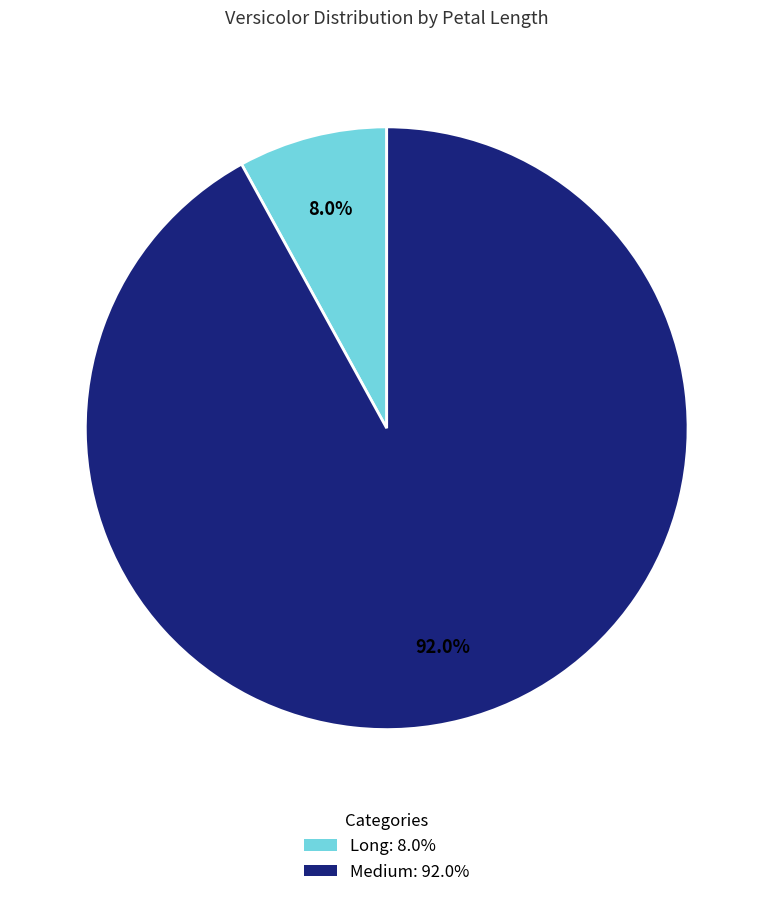

Is there a majority slice in this chart?

Yes